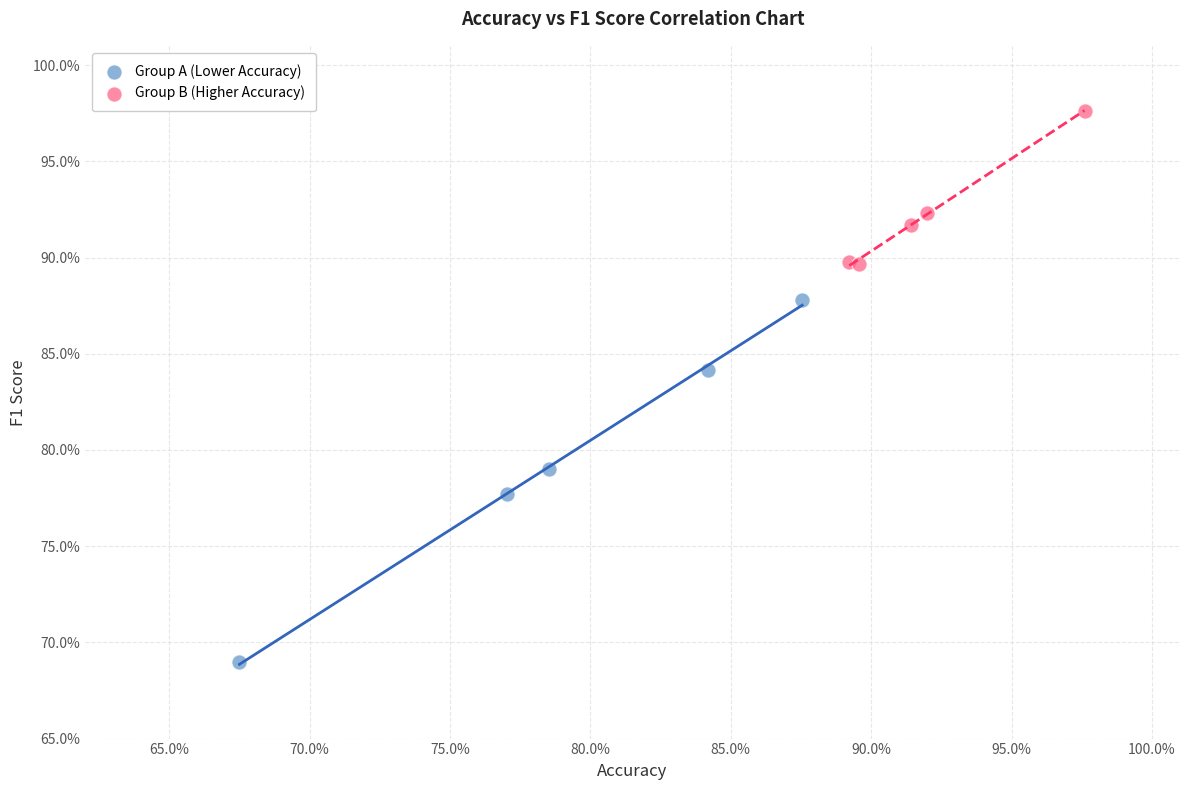

Which series reaches the minimum Y coordinate?

Group A (Lower Accuracy)